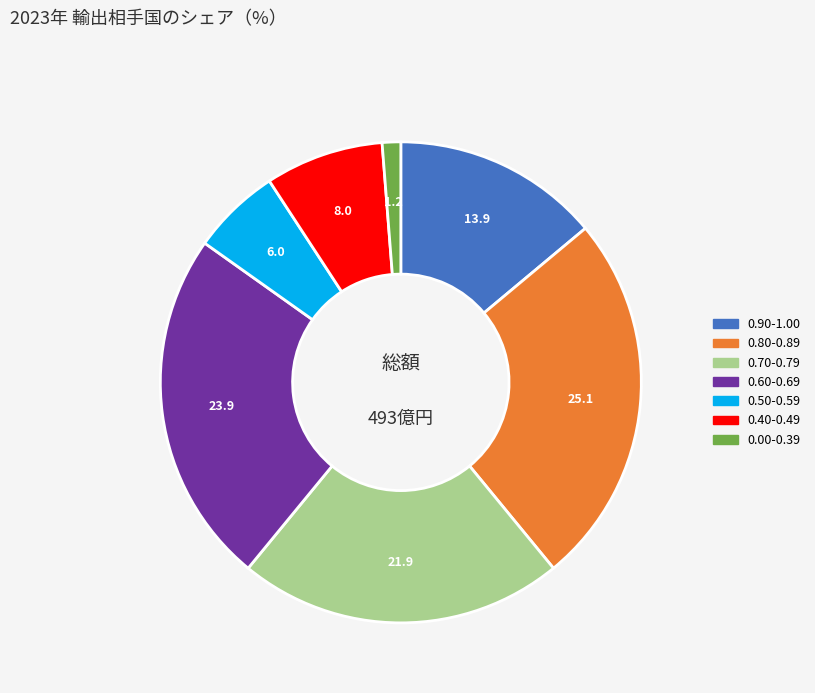

Is there a majority slice in this chart?

No